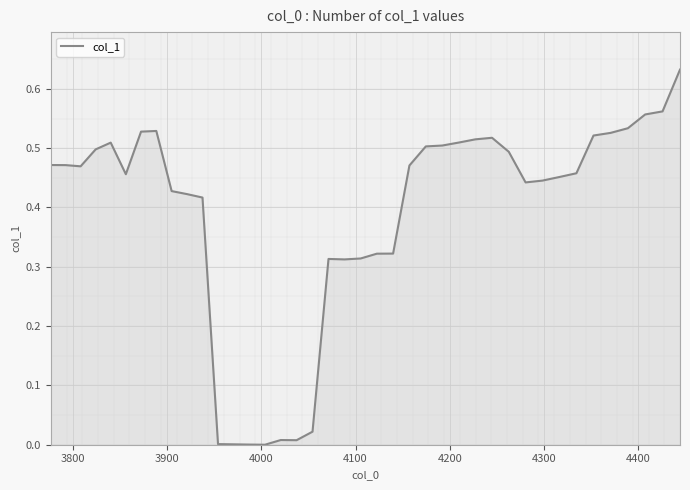

How many points are higher than both their immediate neighbors (excluding endpoints)?

5